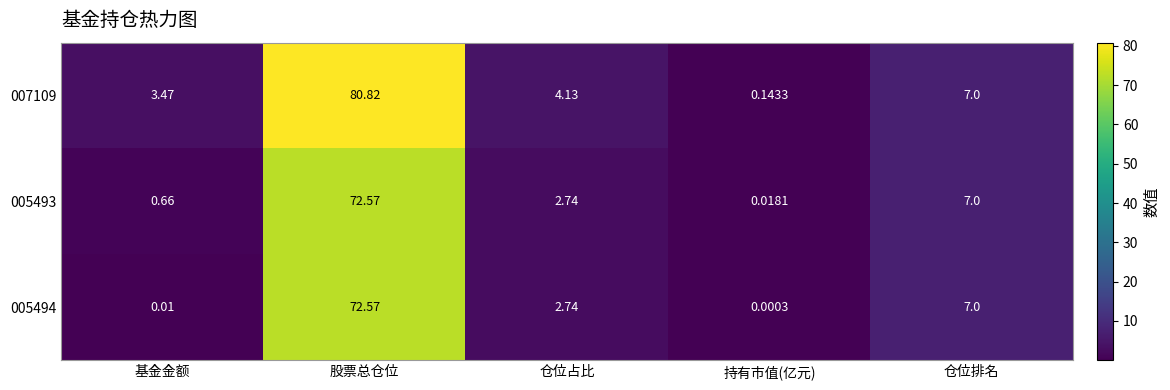

List the labels in order of 007109 value, smallest first.

持有市值(亿元), 基金金额, 仓位占比, 仓位排名, 股票总仓位